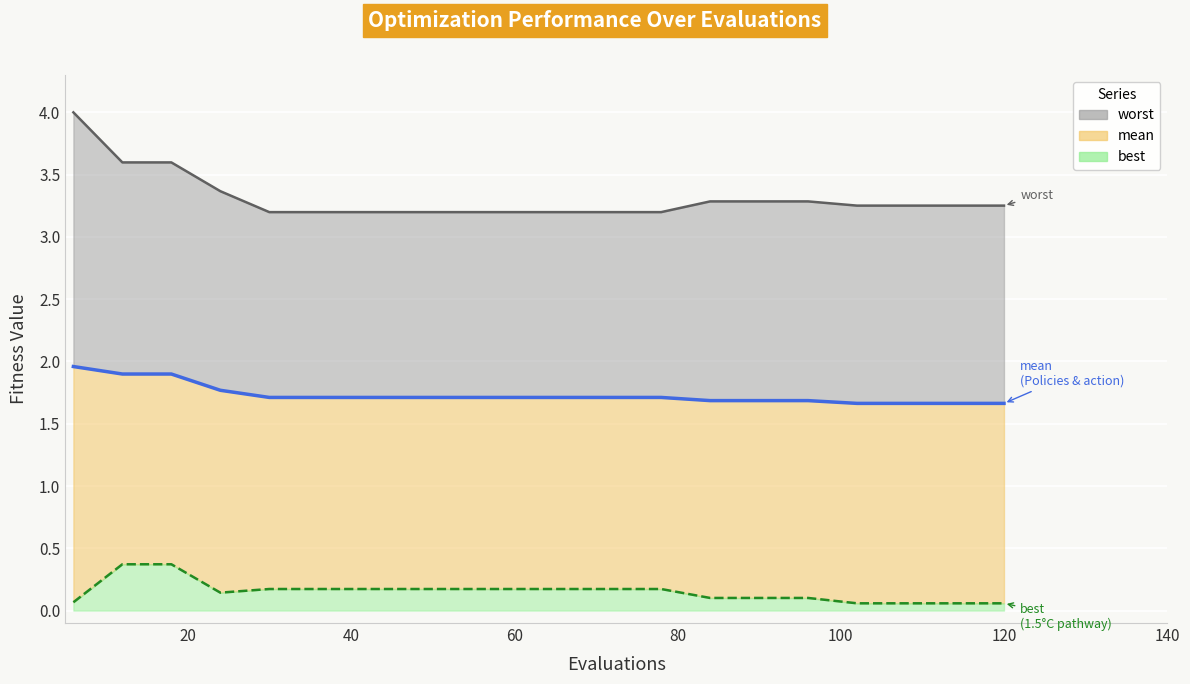

What is the difference between the second highest and minimum values in the best series?

0.3